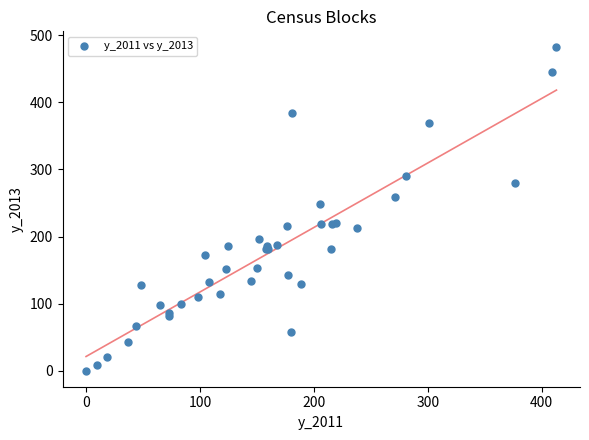

What Y value in the scatter plot is closest to 241?

248